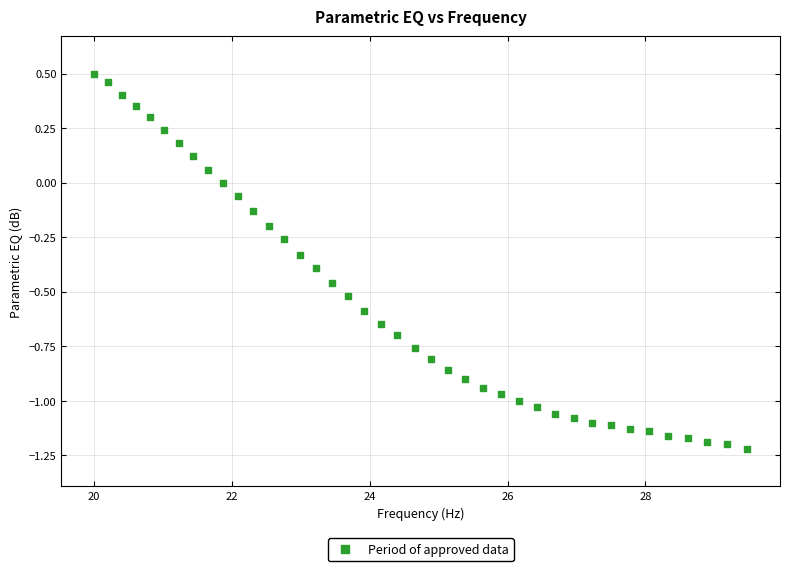

What is the range of X values (max minus min)?

9.5